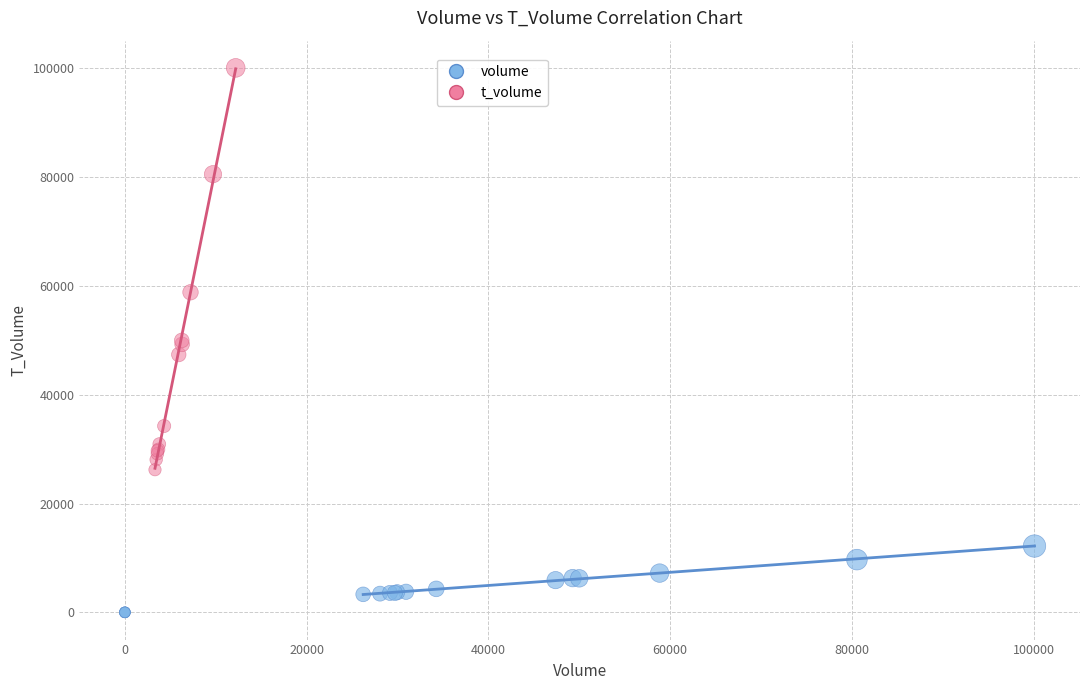

What are all the series names shown in the legend?

volume, t_volume